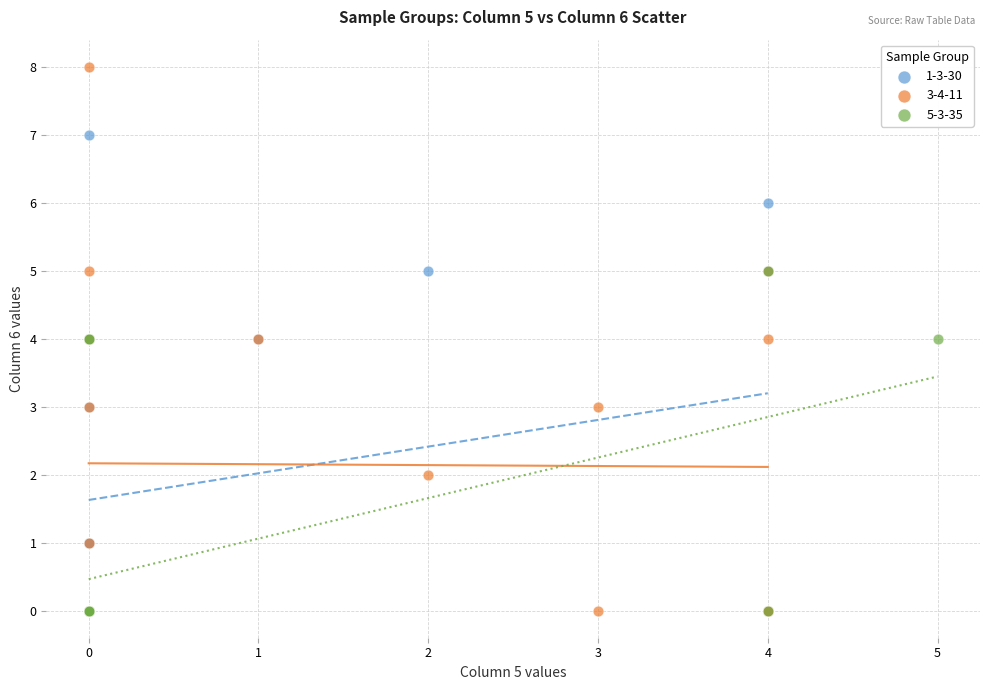

Which series has the widest spread of Y values?

3-4-11